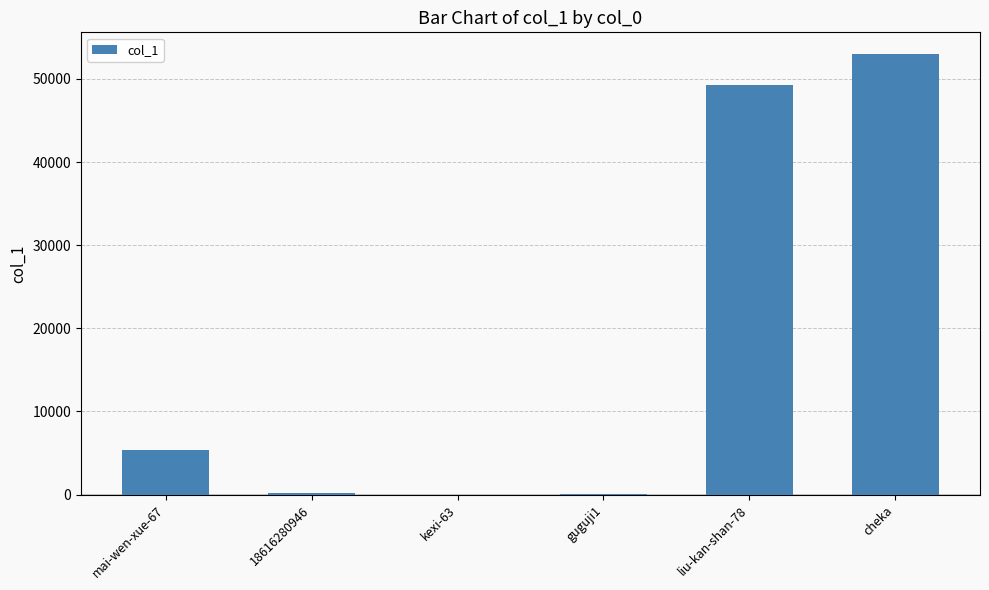

Approximately how many times larger is the value at mai-wen-xue-67 compared to guguji1?

199.0